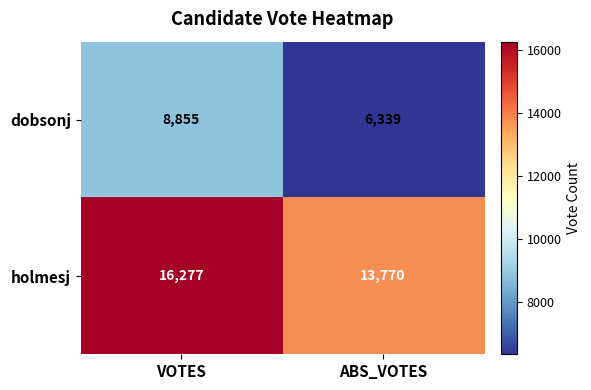

Between VOTES and ABS_VOTES, which series saw the biggest shift?

dobsonj